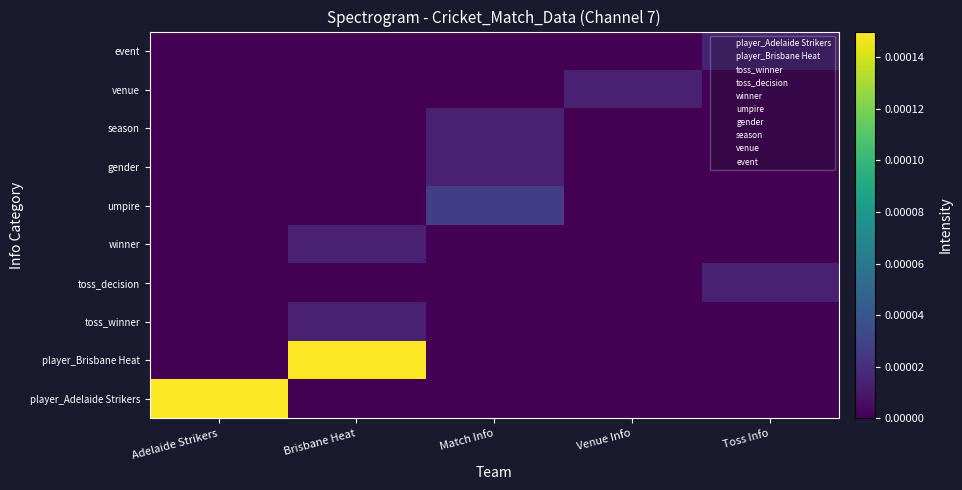

At how many categories does at least one series exceed 0?

5